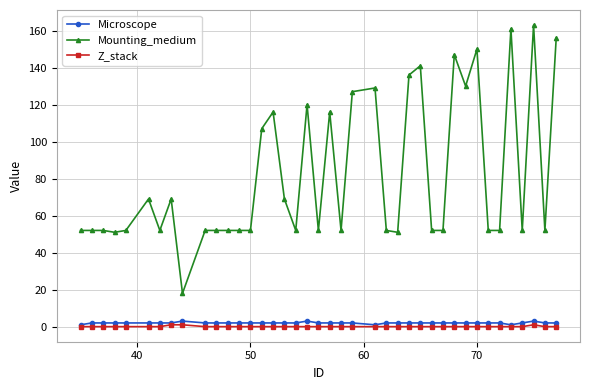

What is the greatest value displayed?

163